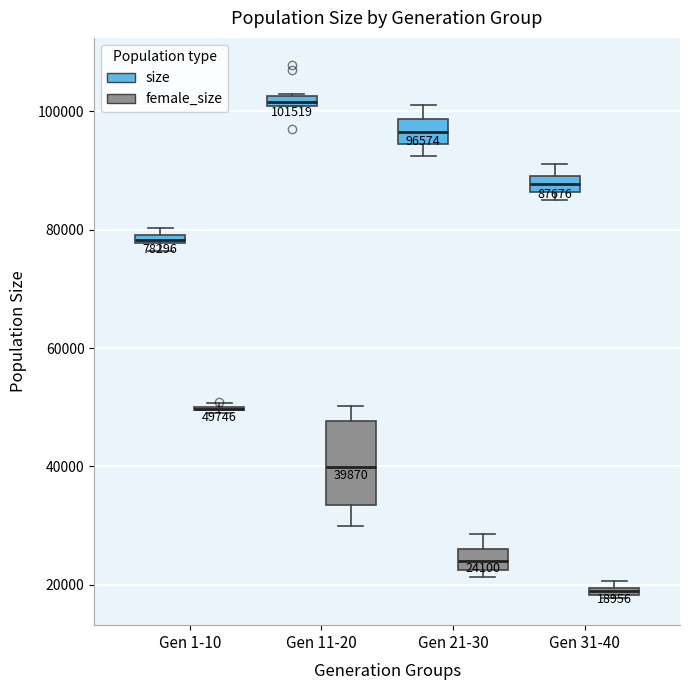

Which box is the tallest, from its lower edge to its upper edge?

Gen 11-20 (female_size)